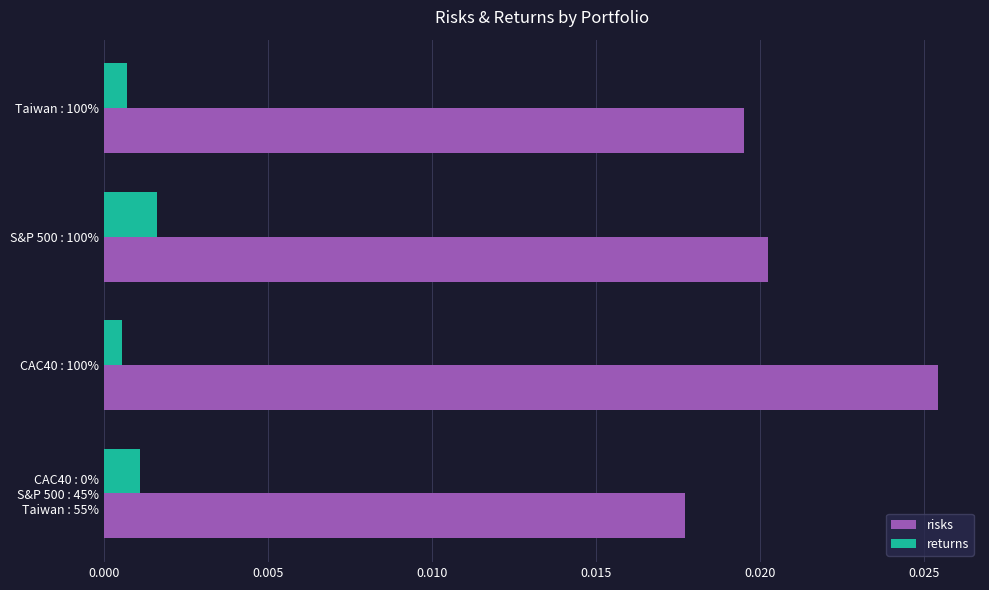

Count the risks values in the range 0 to 1.

4